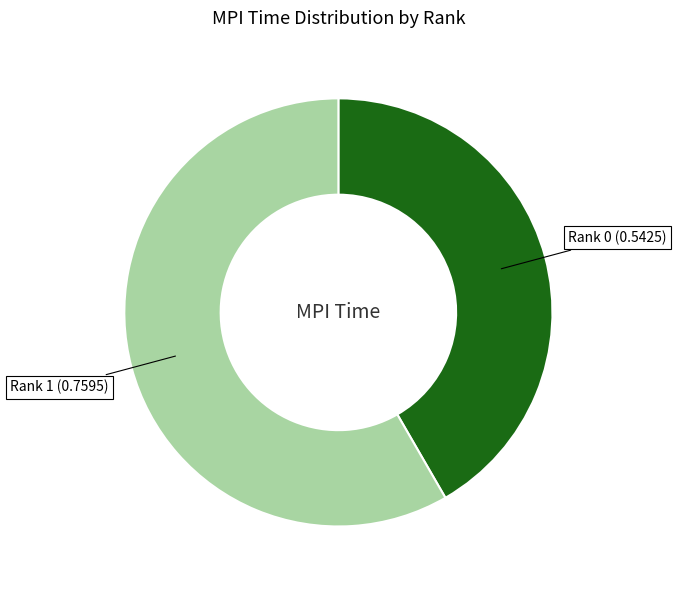

Is Rank 0 the majority of the pie?

No